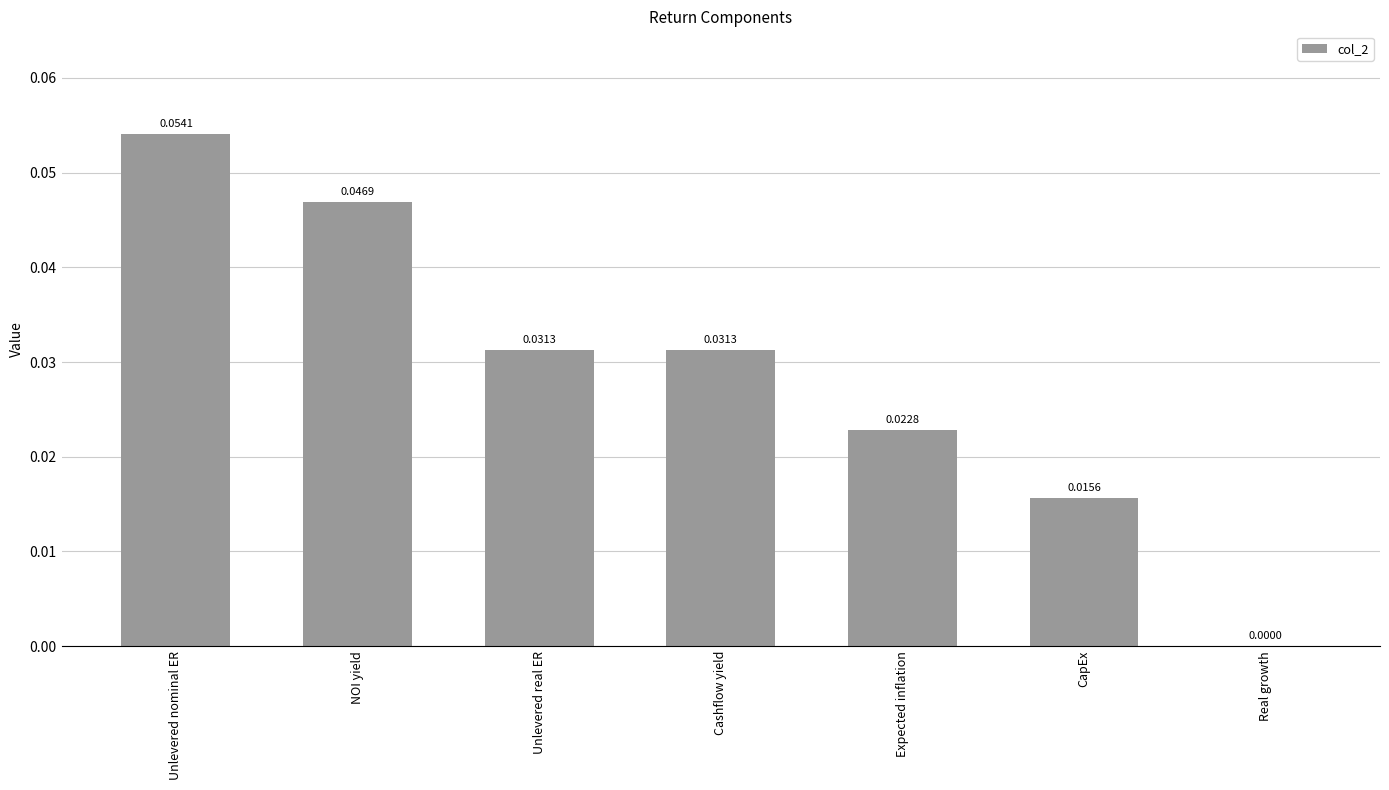

Between Expected inflation and Unlevered real ER, which is larger?

Unlevered real ER